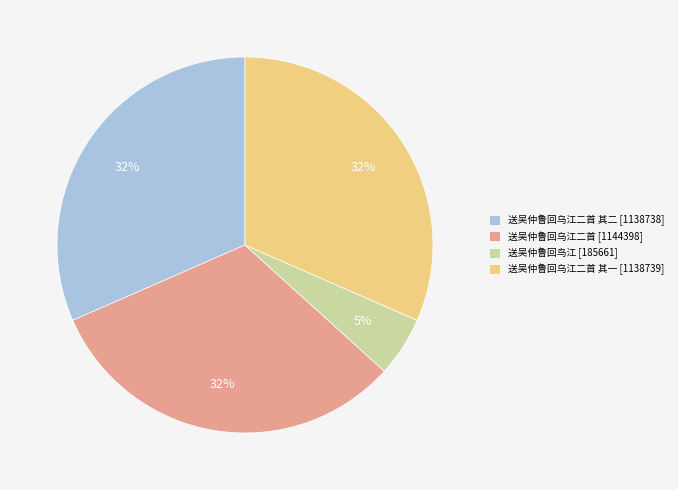

Count the number of slices in the pie.

4